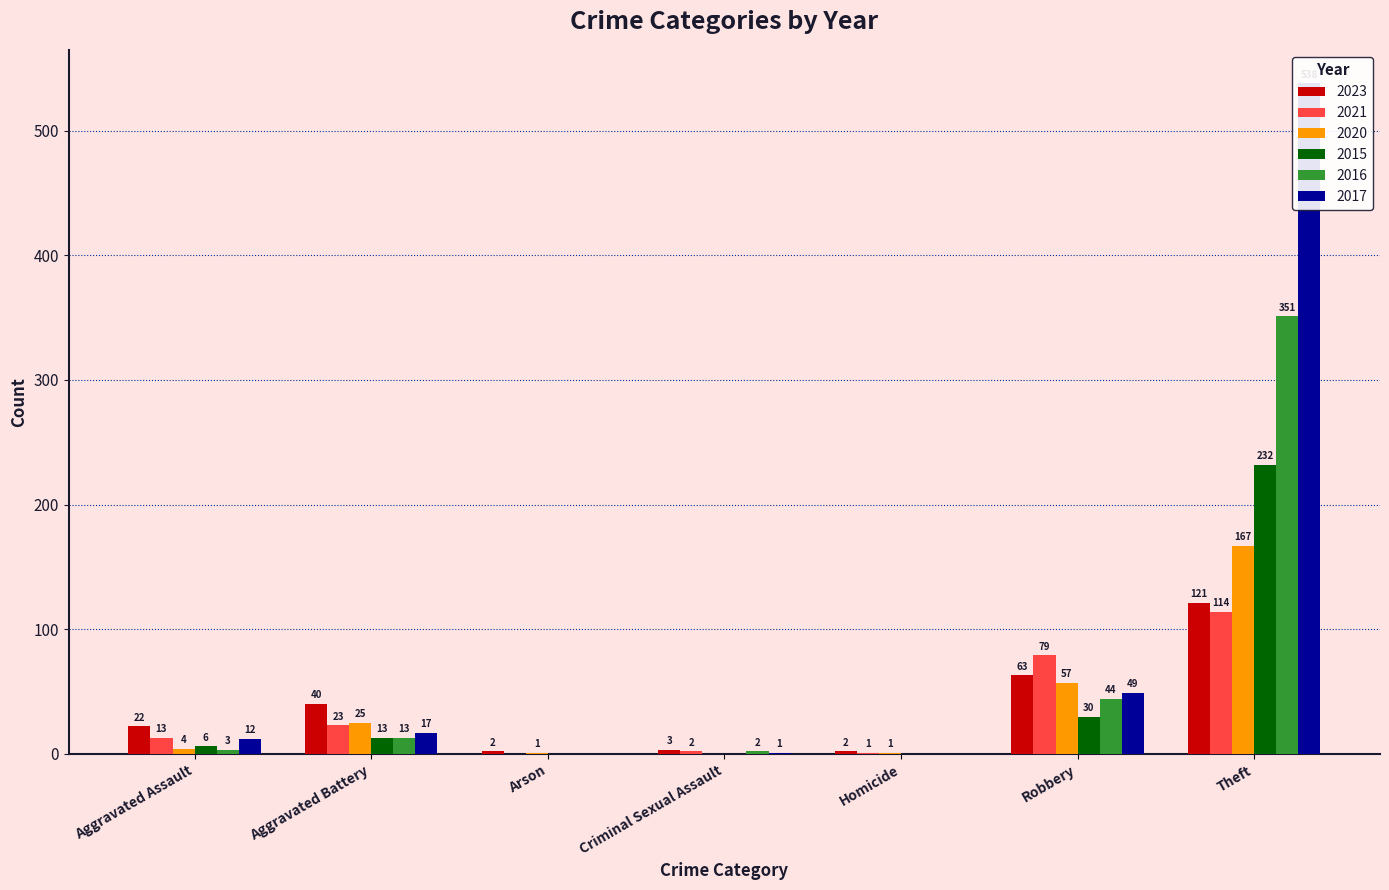

At which label does 2017 first exceed 12?

Aggravated Battery